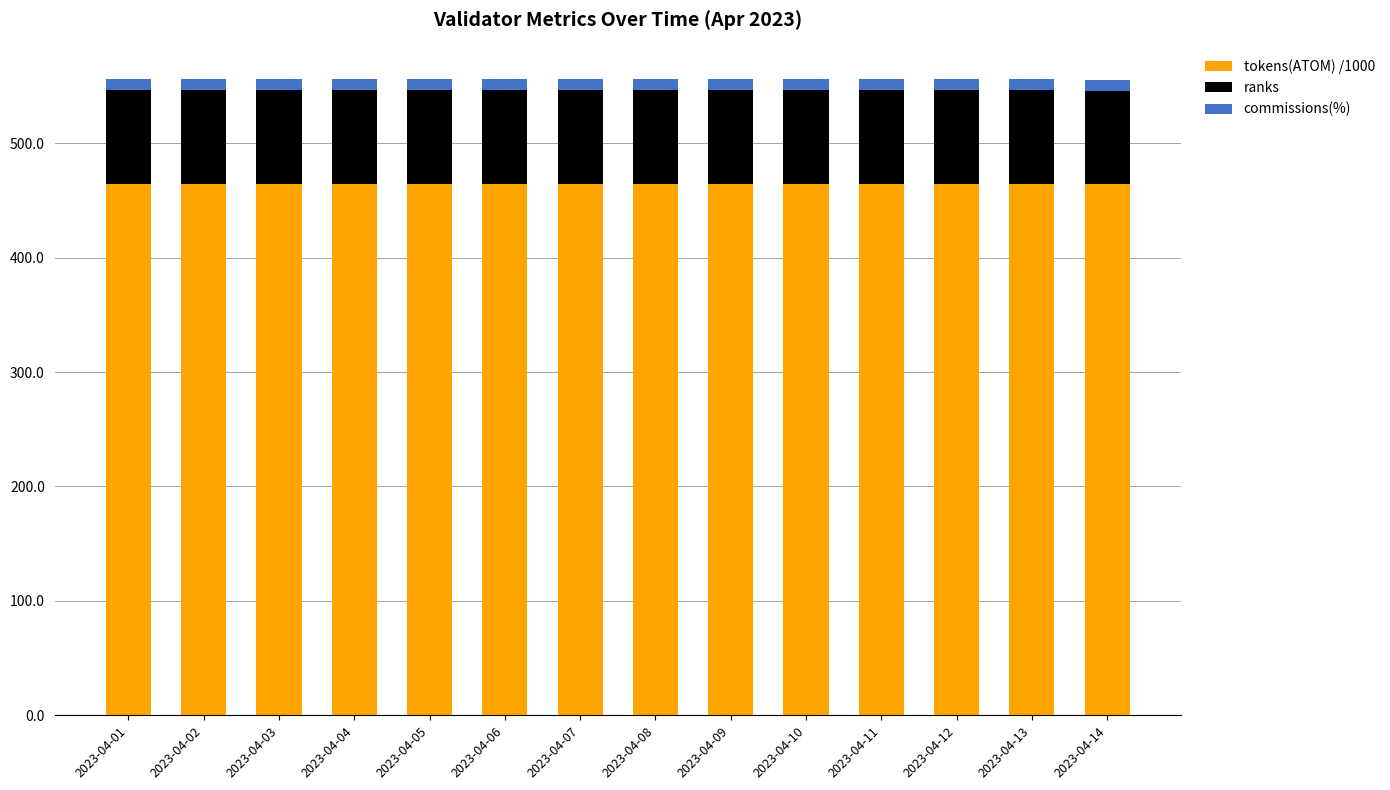

What are all the series names shown in the legend?

tokens(ATOM) /1000, ranks, commissions(%)